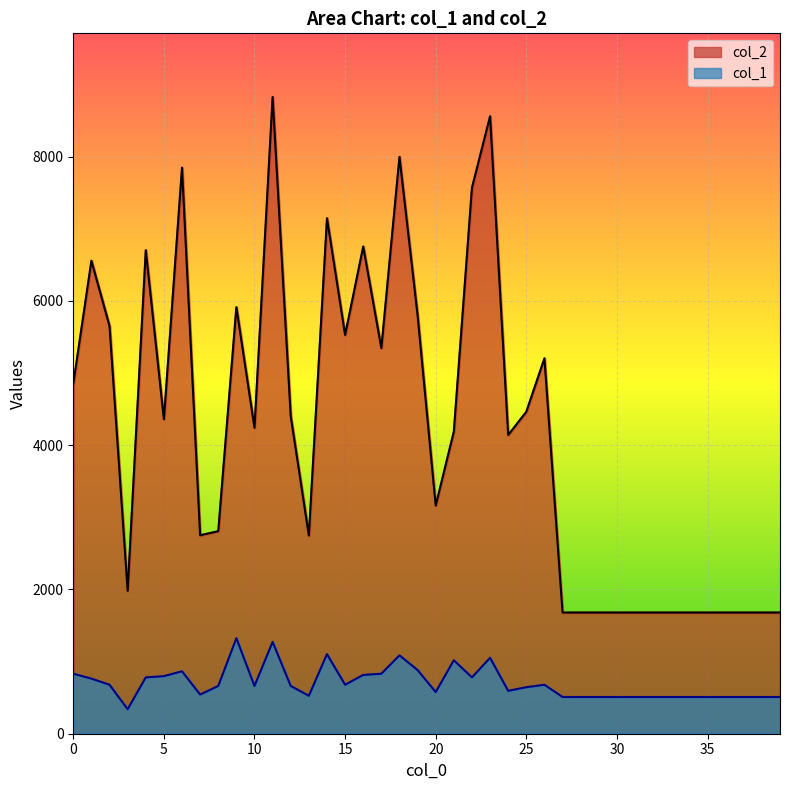

Where is the first local minimum for col_2?

3